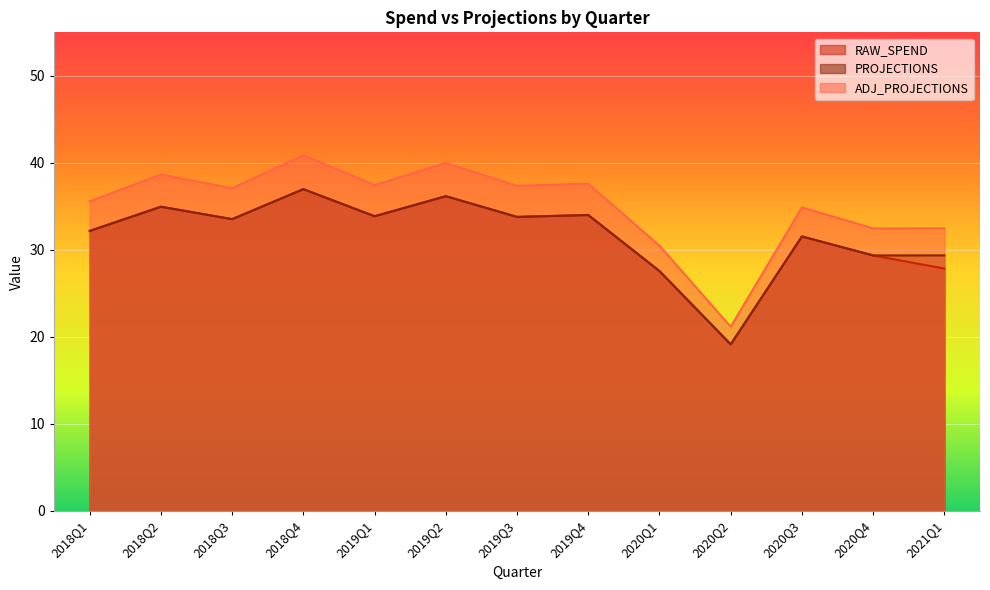

Which series has the widest spread of values?

ADJ_PROJECTIONS